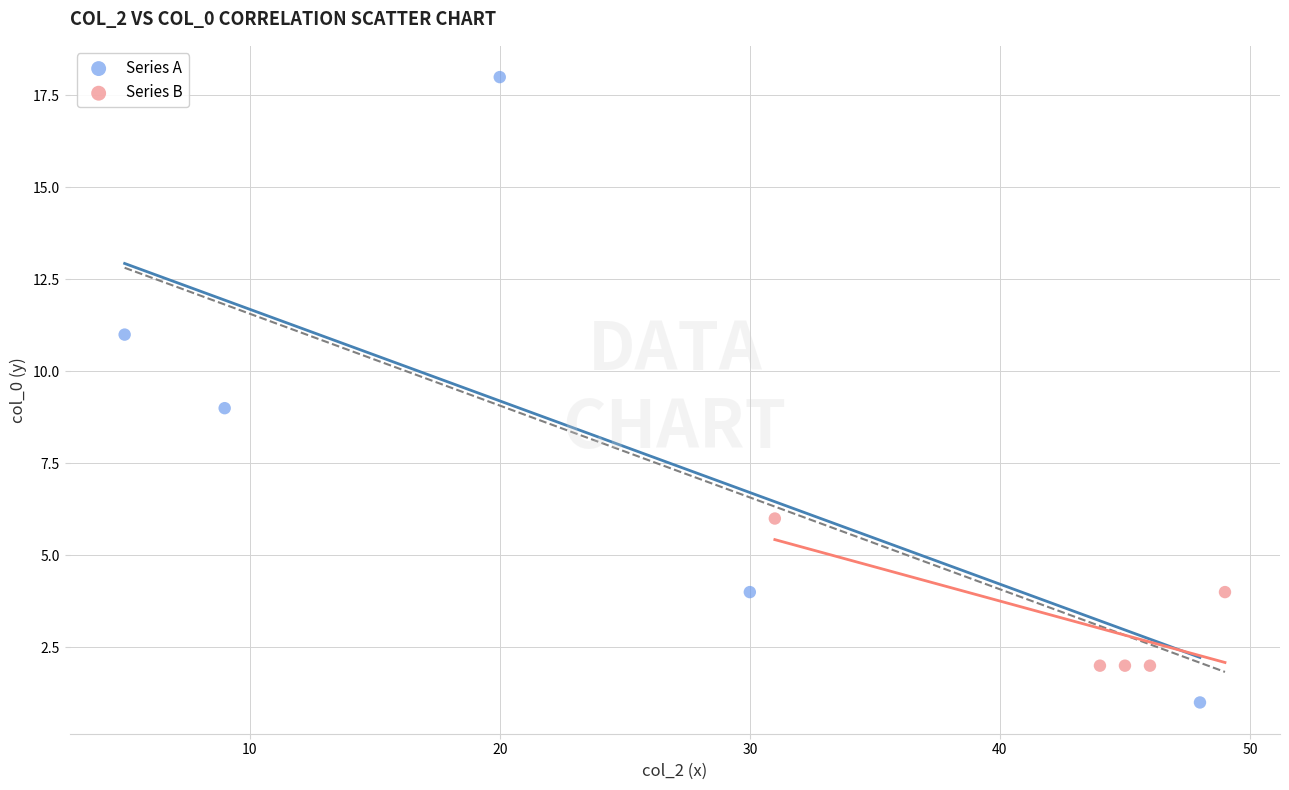

Which series has the largest Y range (max minus min)?

Series A